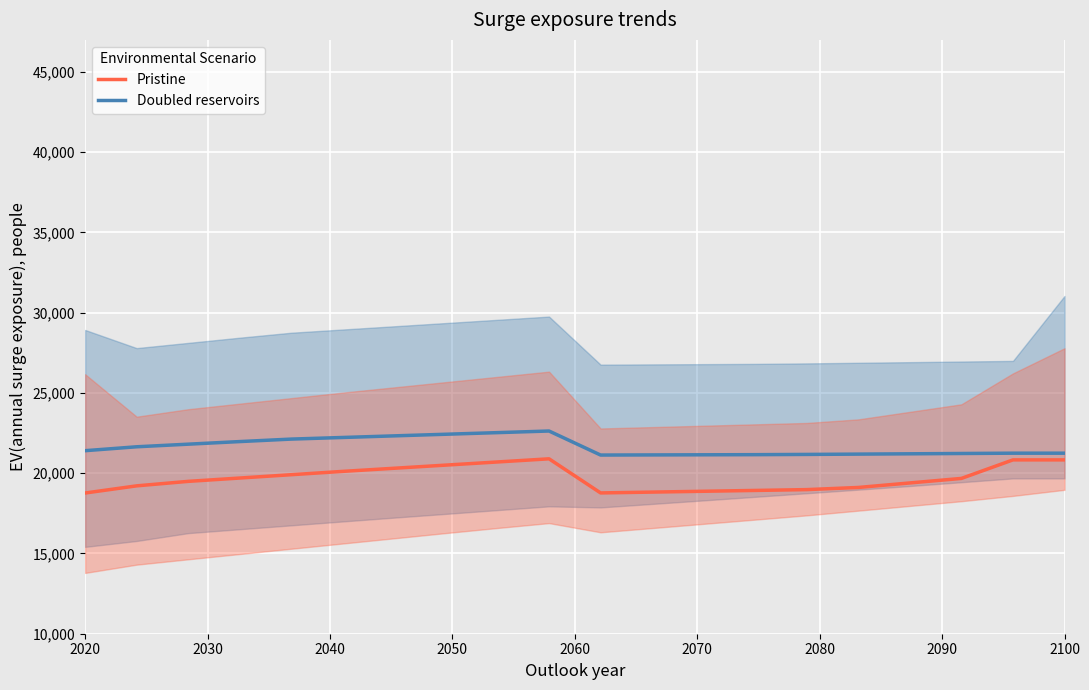

What is the lowest value of the Pristine series?

18767.5